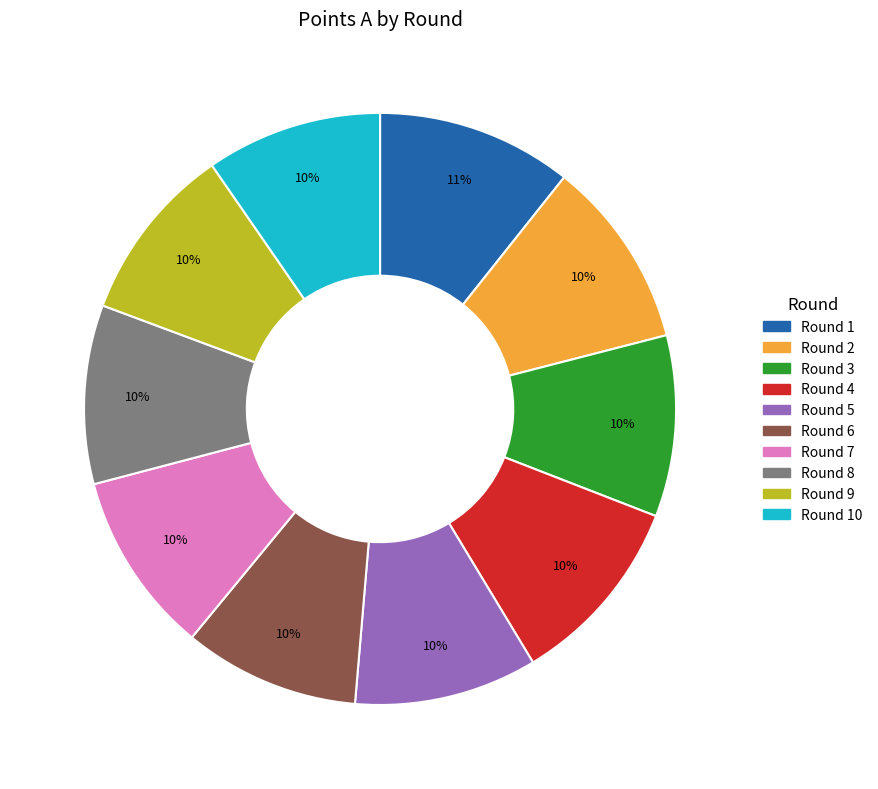

To the nearest percent, what is the difference between the largest and smallest slice percentages?

1%